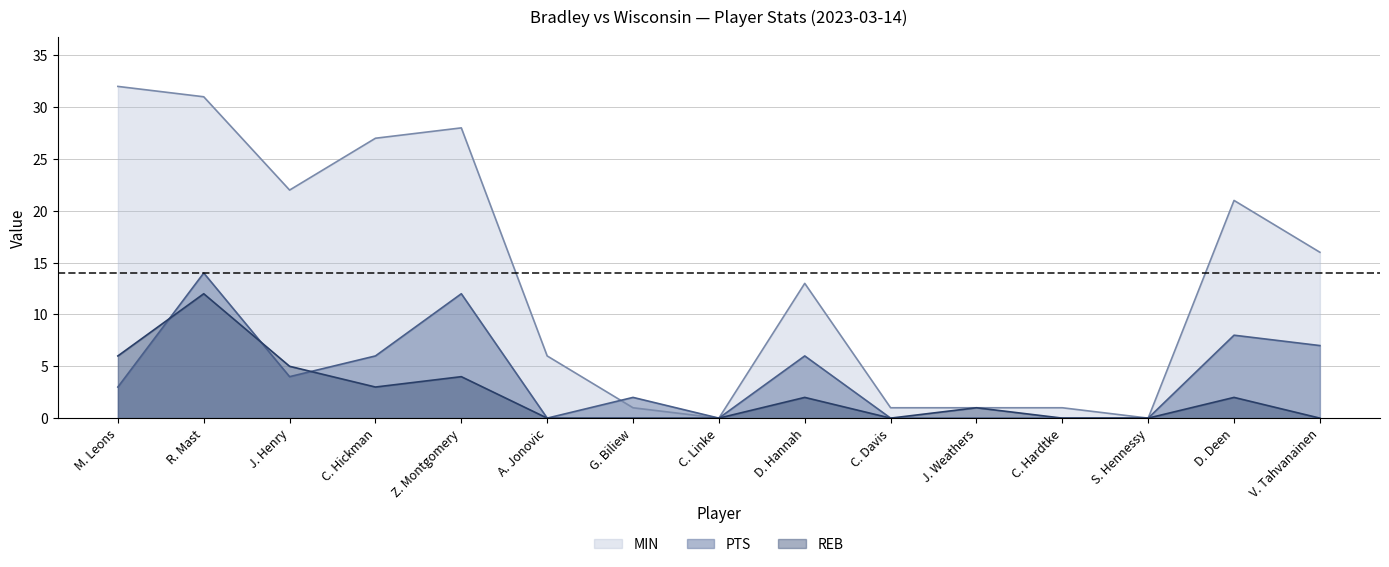

What is the value of the REB point at the 4th from the left?

3